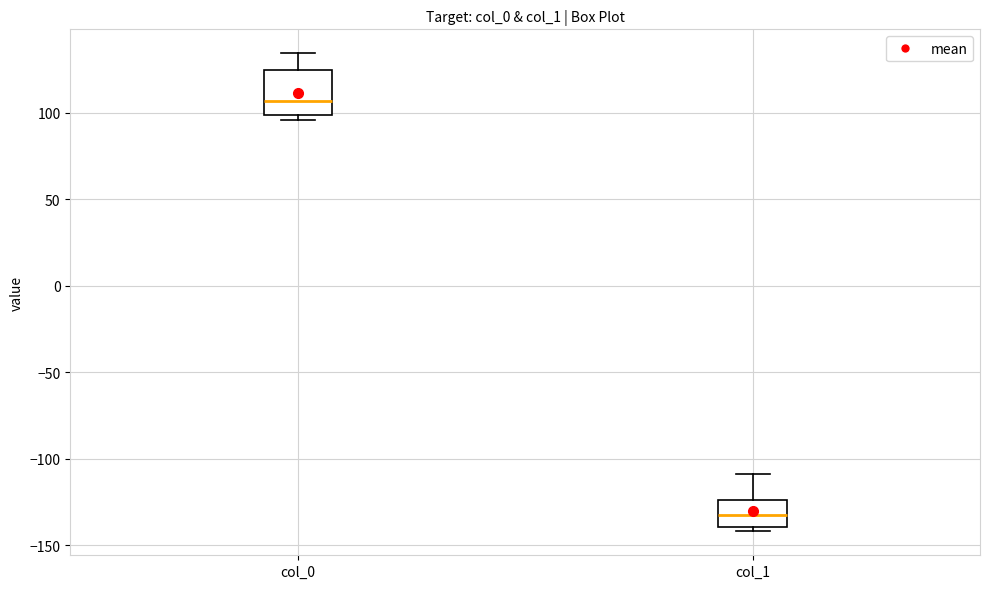

Reading left to right, transcribe this box plot: for each box, give where its median line is, the range the box spans, and where its two whiskers end, as read against the y-axis. The values are not printed on the chart, so give them approximately, as read against the axis.

col_0: median 105, box 100 to 125, whiskers 95 to 135
col_1: median -135, box -140 to -125, whiskers -140 (just below the box's lower edge) to -110